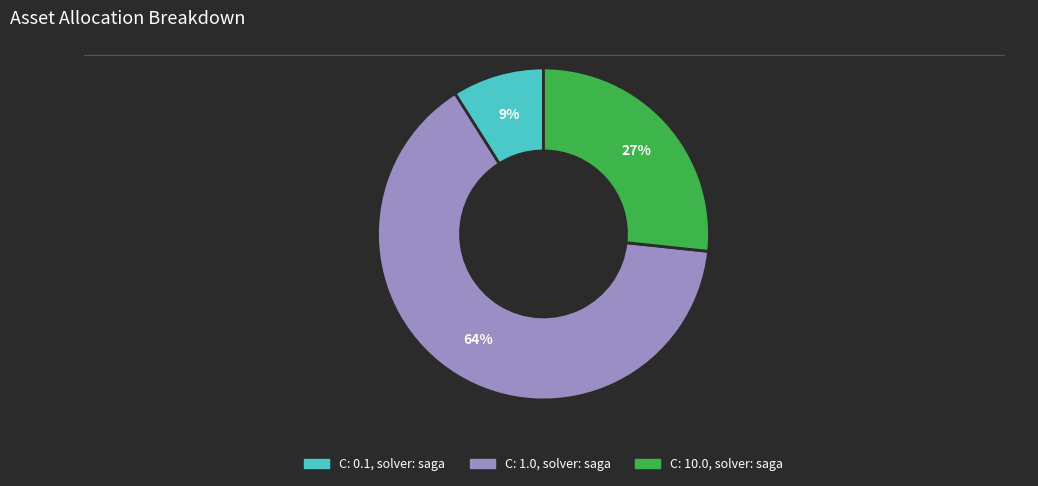

Which has a higher value, C: 10.0, solver: saga or C: 1.0, solver: saga?

C: 1.0, solver: saga